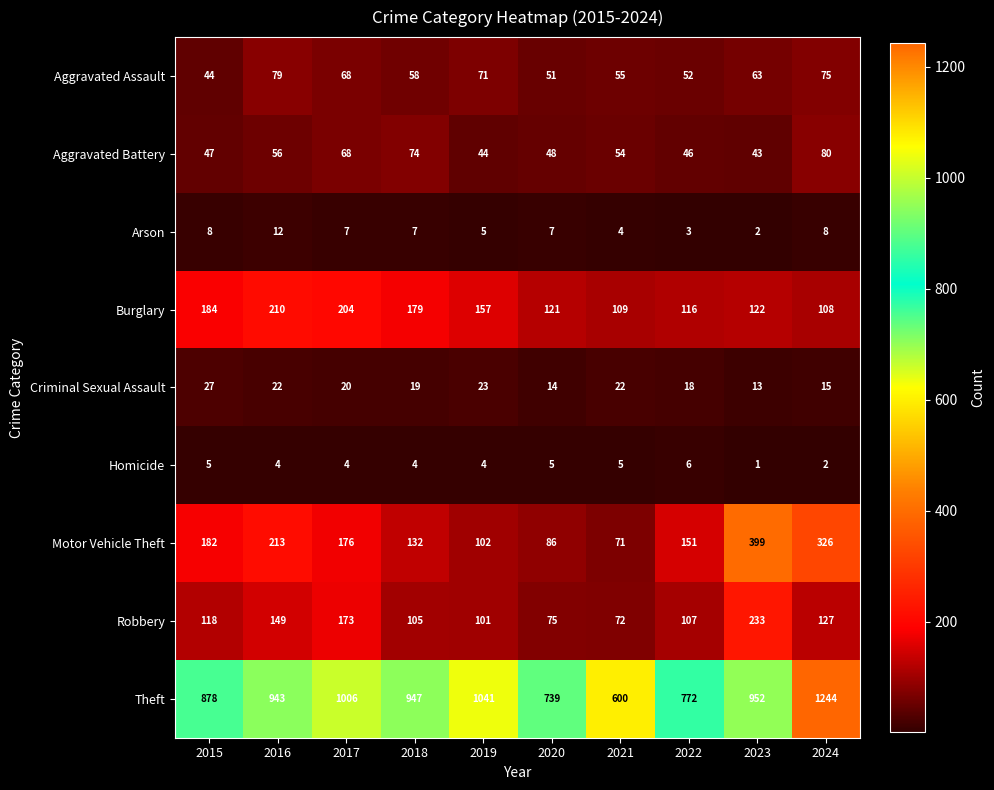

The value of Arson at 2016 is 17. True or false?

False